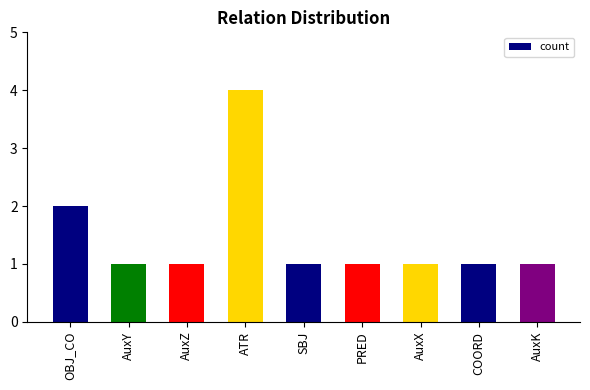

What position from the left is COORD?

8